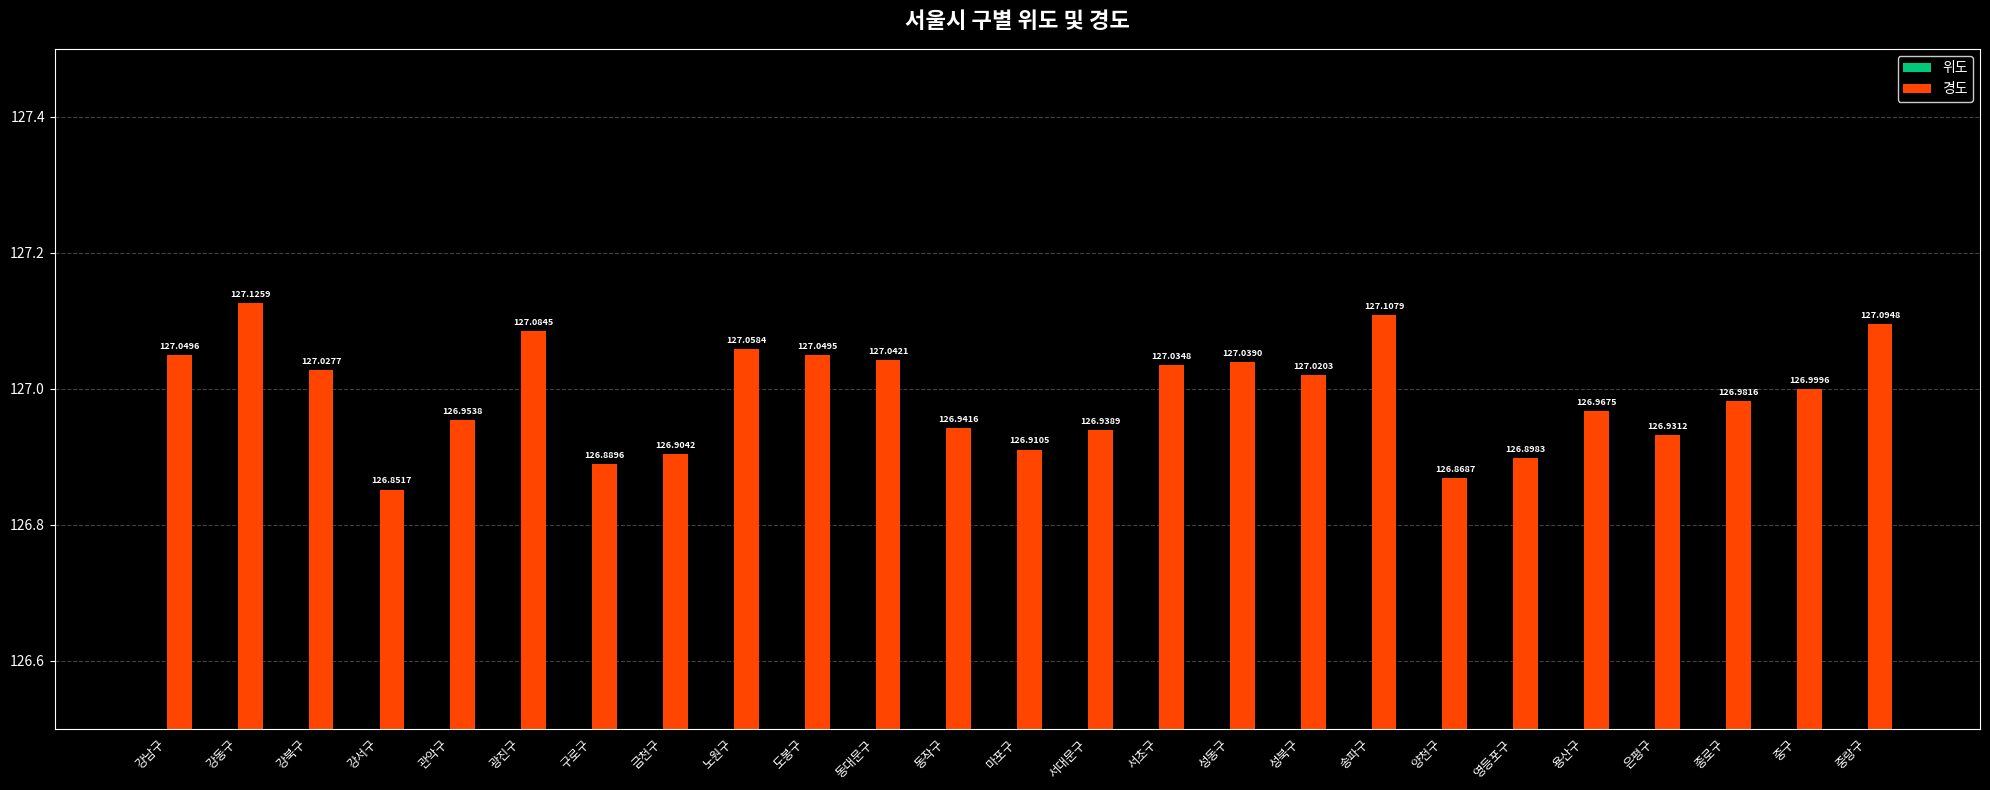

What is the label of the 2nd bar from the left?

강동구